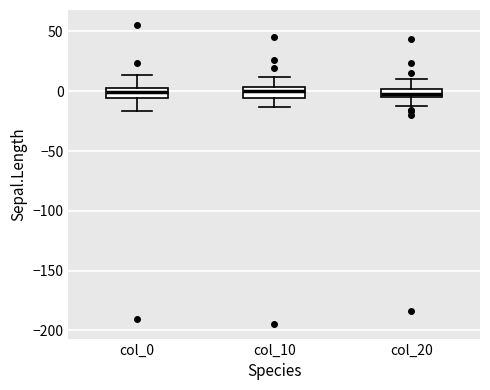

Where does the upper whisker of the box for col_20 end on the y-axis? The values are not printed on the chart, so give them approximately, as read against the axis.

10